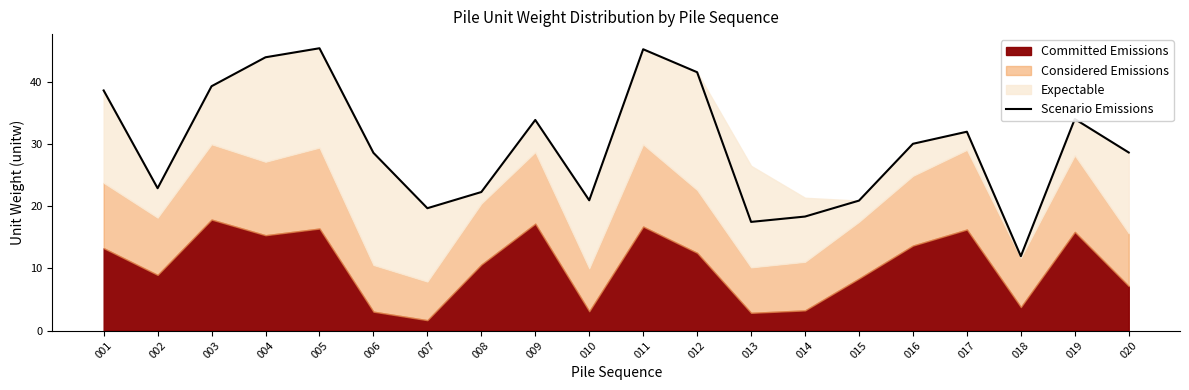

Which has a higher value, 010 or 001?

001